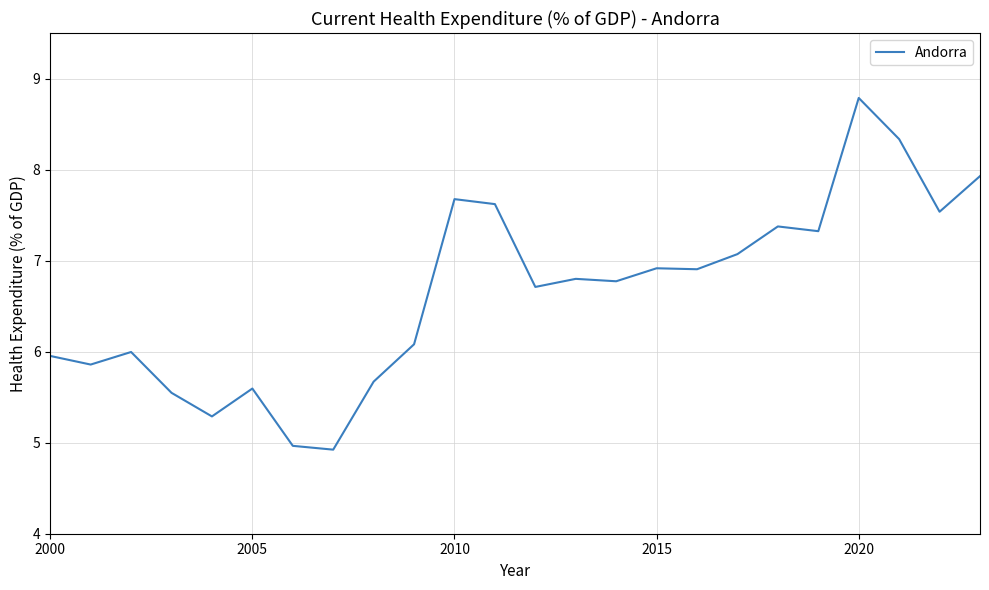

What is the difference between the maximum and minimum values?

3.9